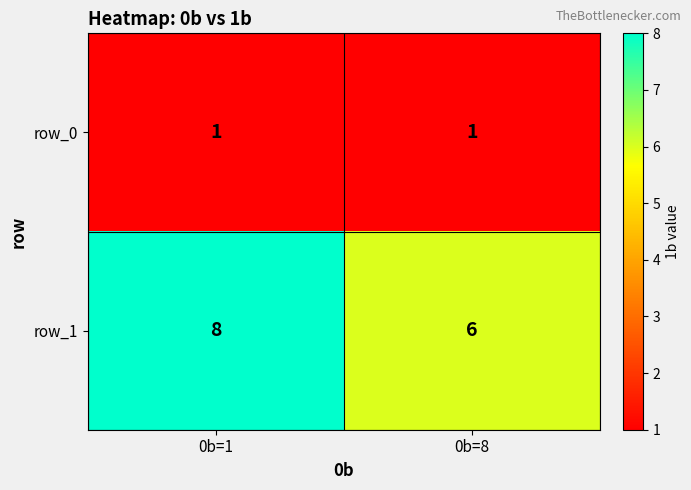

Reading right to left, extract all data points from this chart.

row_0: 0b=8=1	0b=1=1
row_1: 0b=8=6	0b=1=8